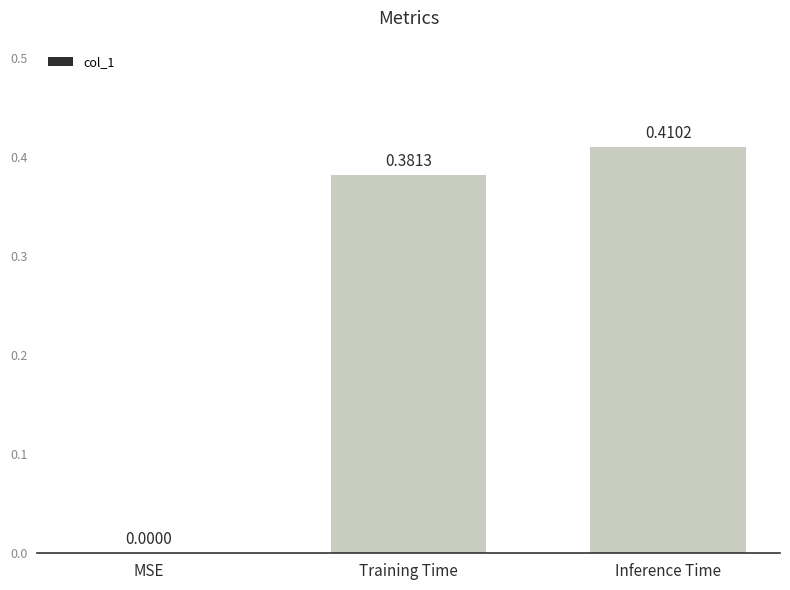

At which label is the value closest to 0?

MSE